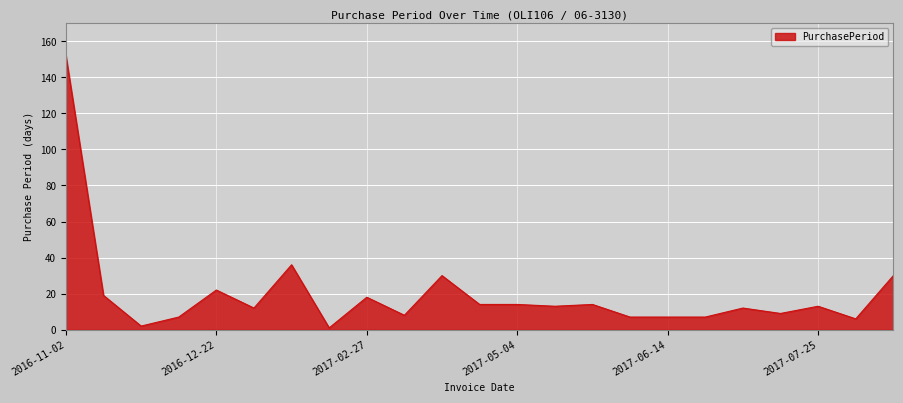

What is the greatest value displayed?

152